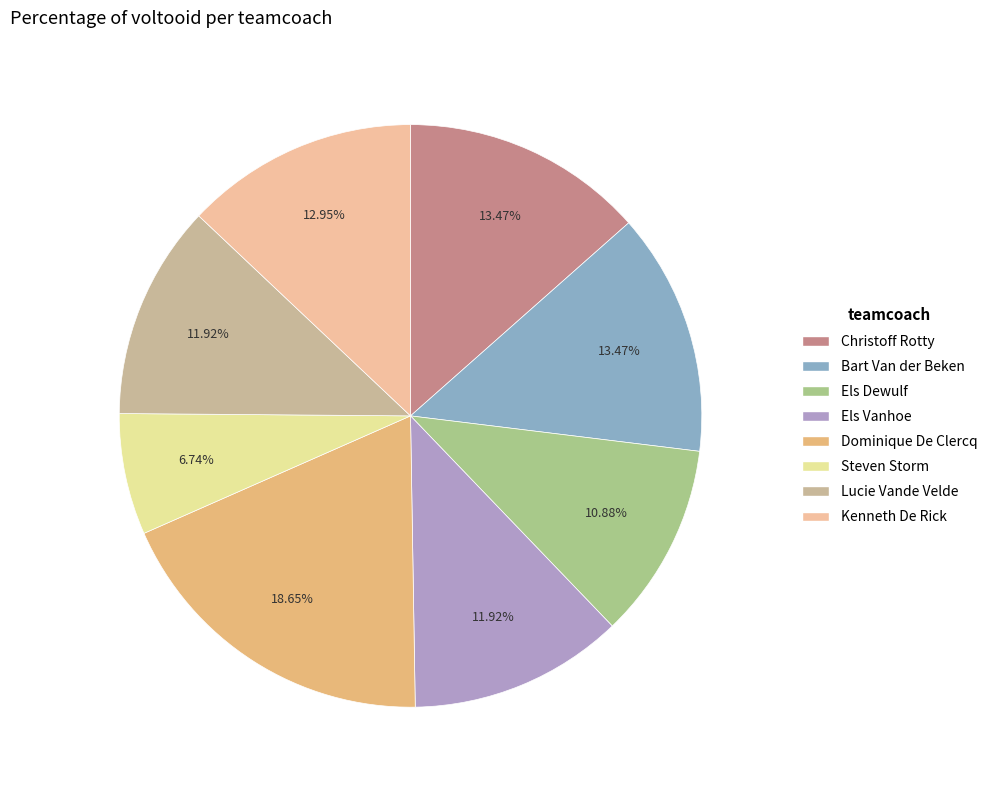

To the nearest percent, what is the combined percentage of Els Vanhoe and Lucie Vande Velde?

24%